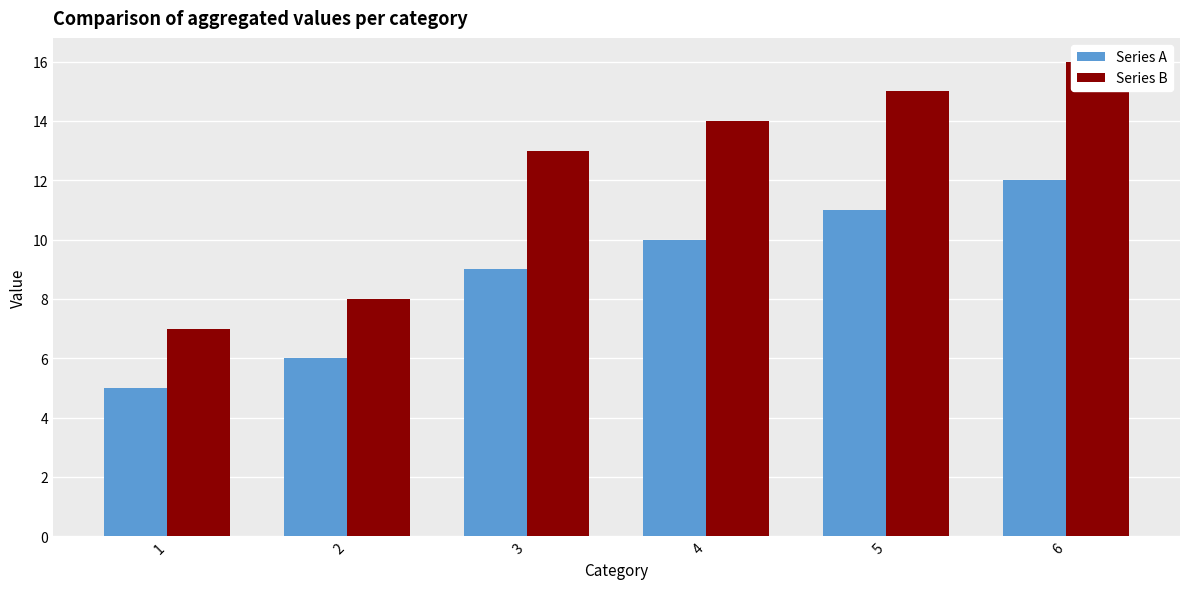

Rank the series by their average value, from highest to lowest.

Series B, Series A